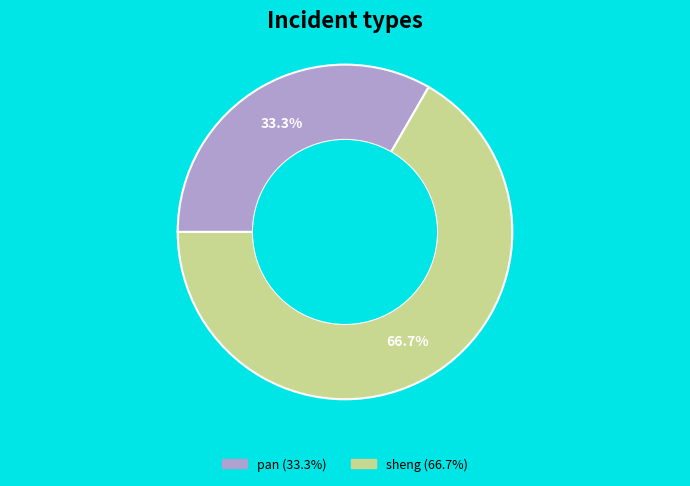

Does any single category account for the majority?

Yes